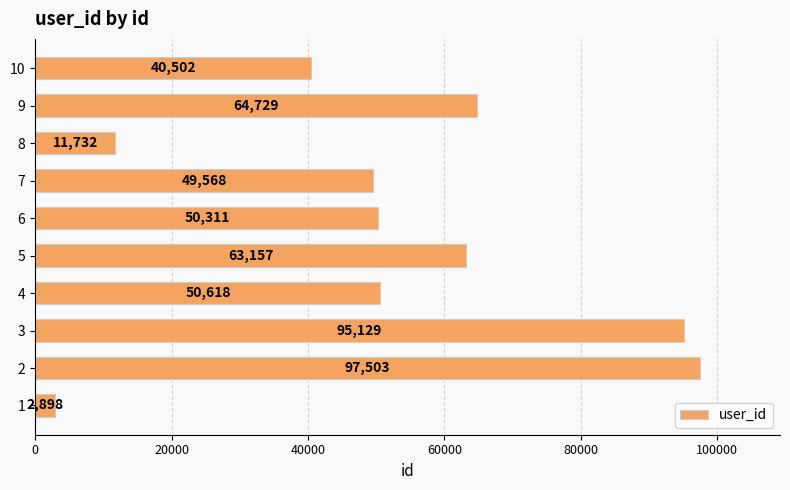

Which category has the highest value across all series?

2